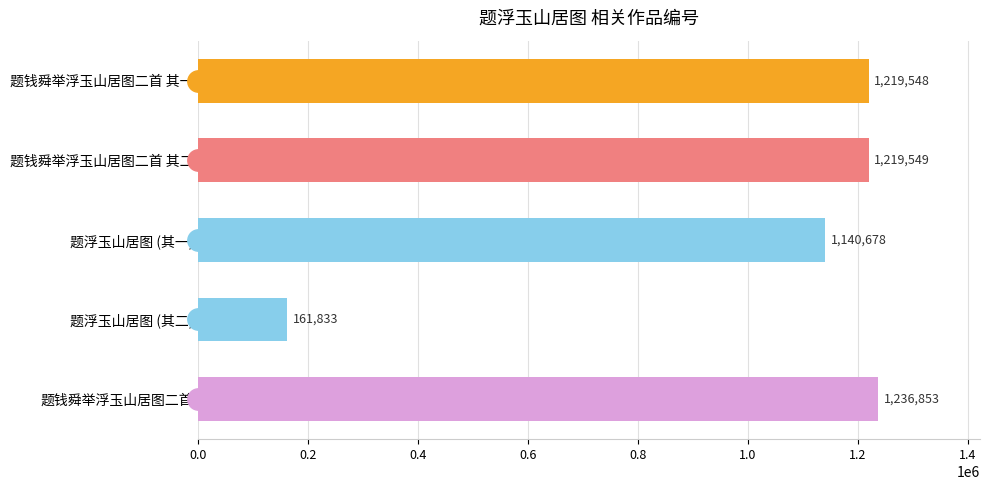

What is the difference between the maximum and minimum values?

1075020